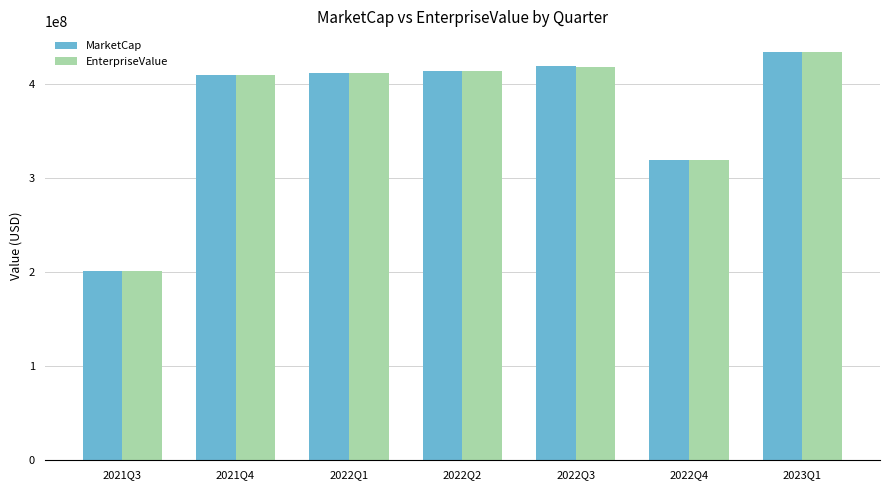

What is the total value across all series at 2022Q4?

639130275.0